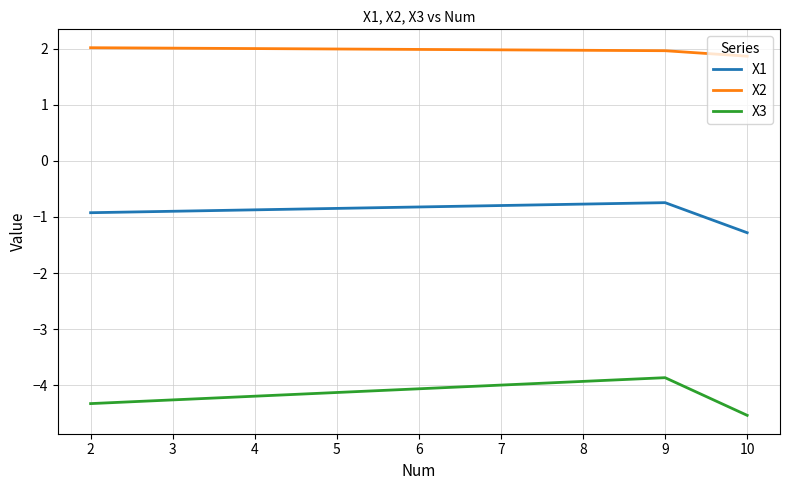

Which label corresponds to the smallest value in the chart?

10